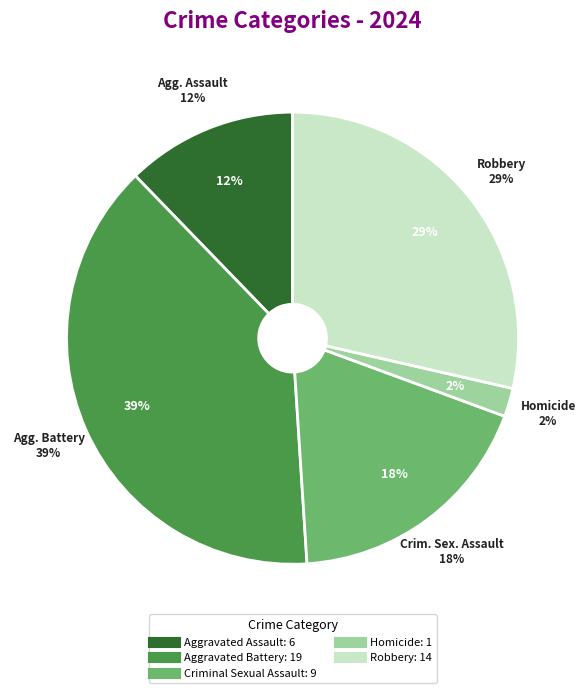

What percentage is NOT represented by Aggravated Assault?

87.8%